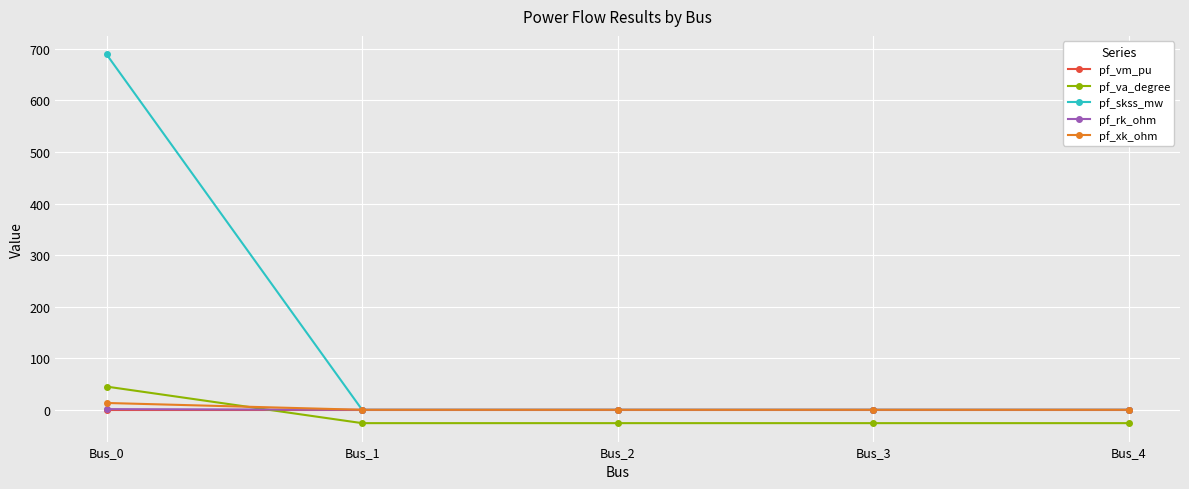

Which series has the largest total across all categories?

pf_skss_mw